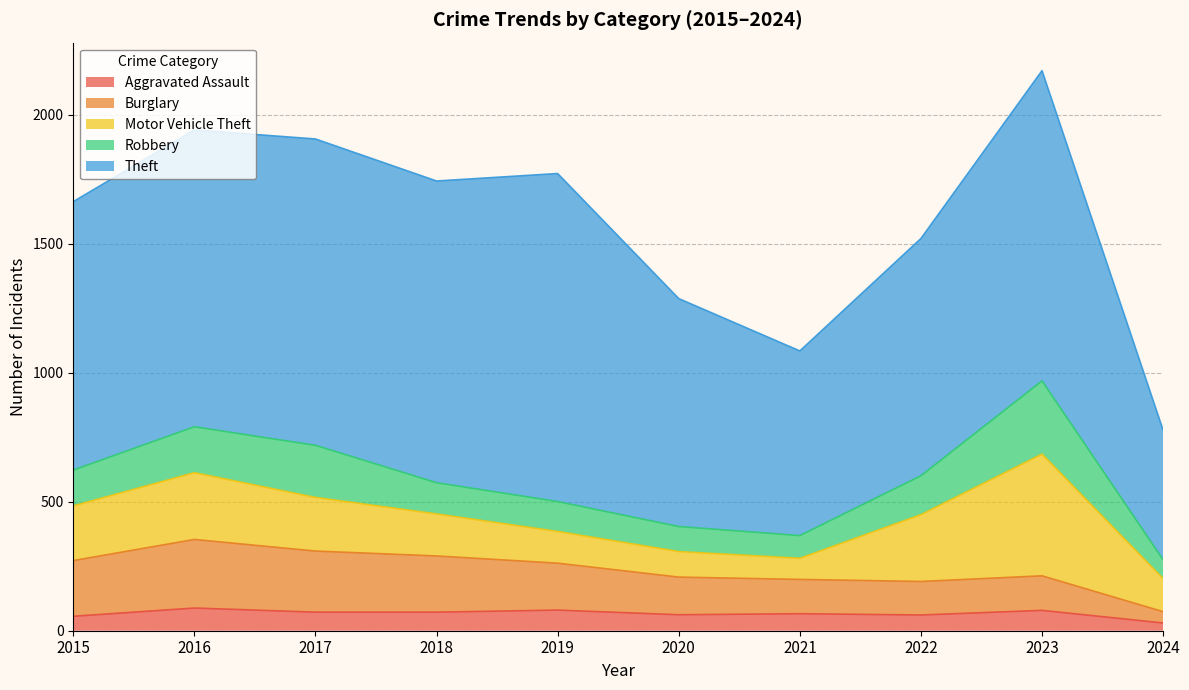

Does the chart have visible grid lines?

Yes